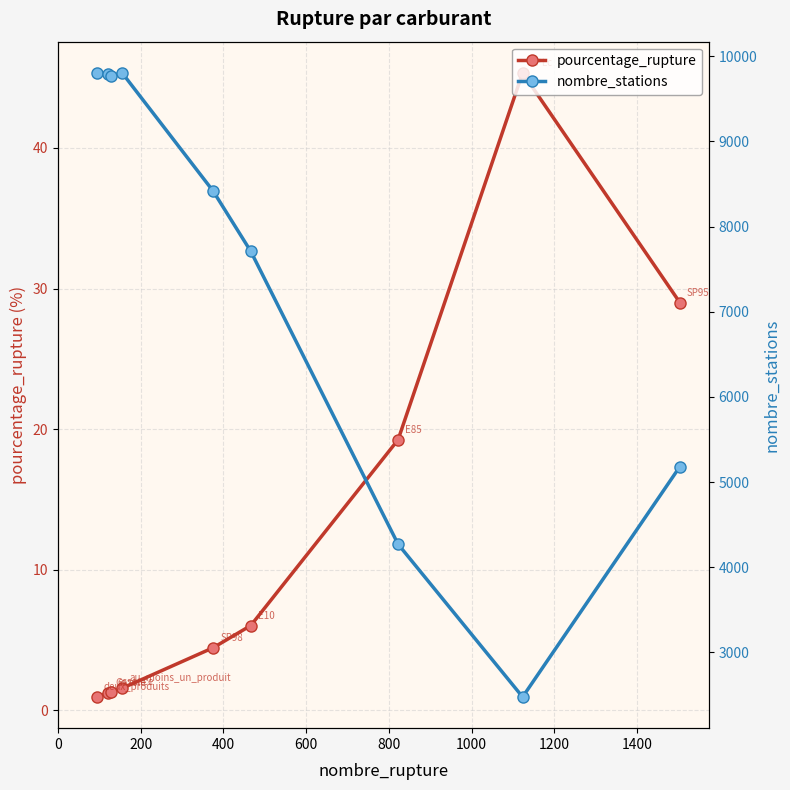

What is the difference between the maximum and minimum values in the nombre_stations series?

7328.0